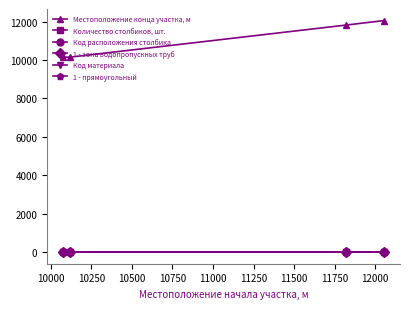

True or false: 1 - зона водопропускных труб has more than 2 points higher than both neighbors.

False